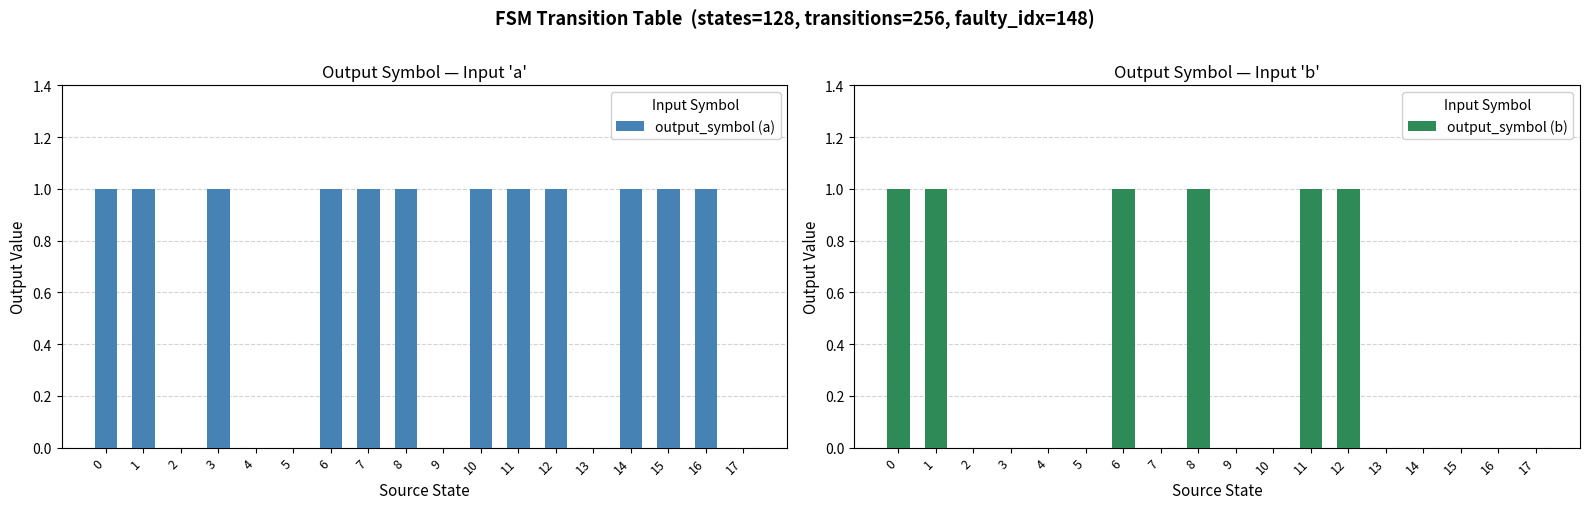

How many groups of bars are there?

18